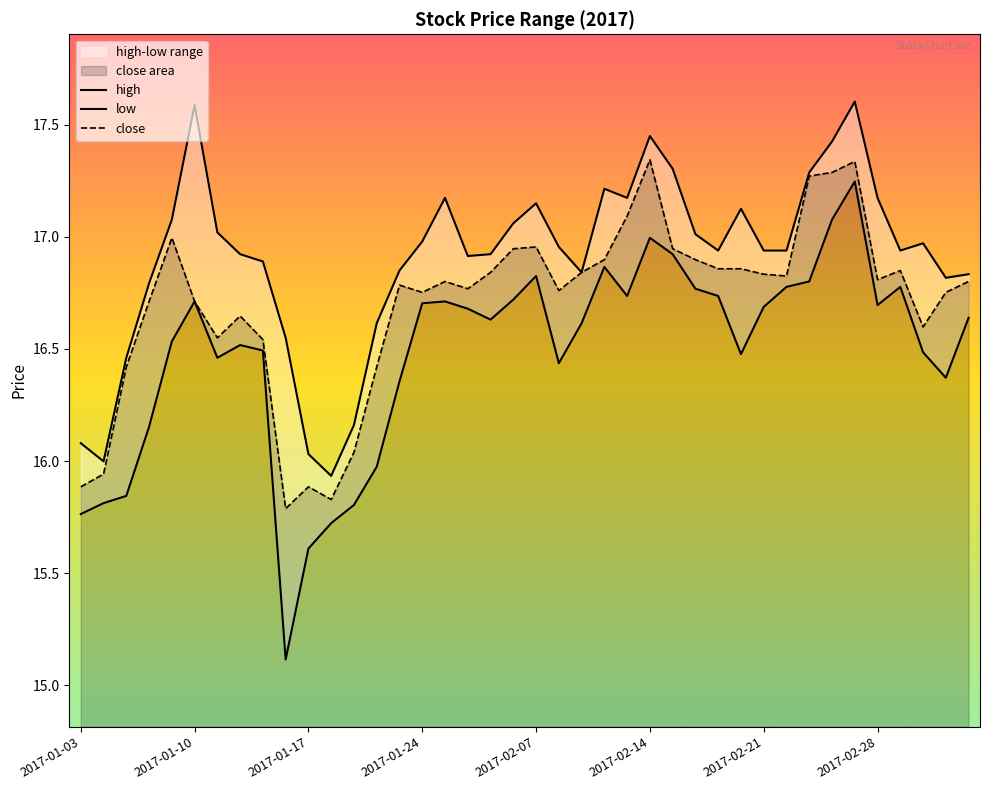

Rank the series at 2017-01-03 from highest to lowest value.

high, close, low